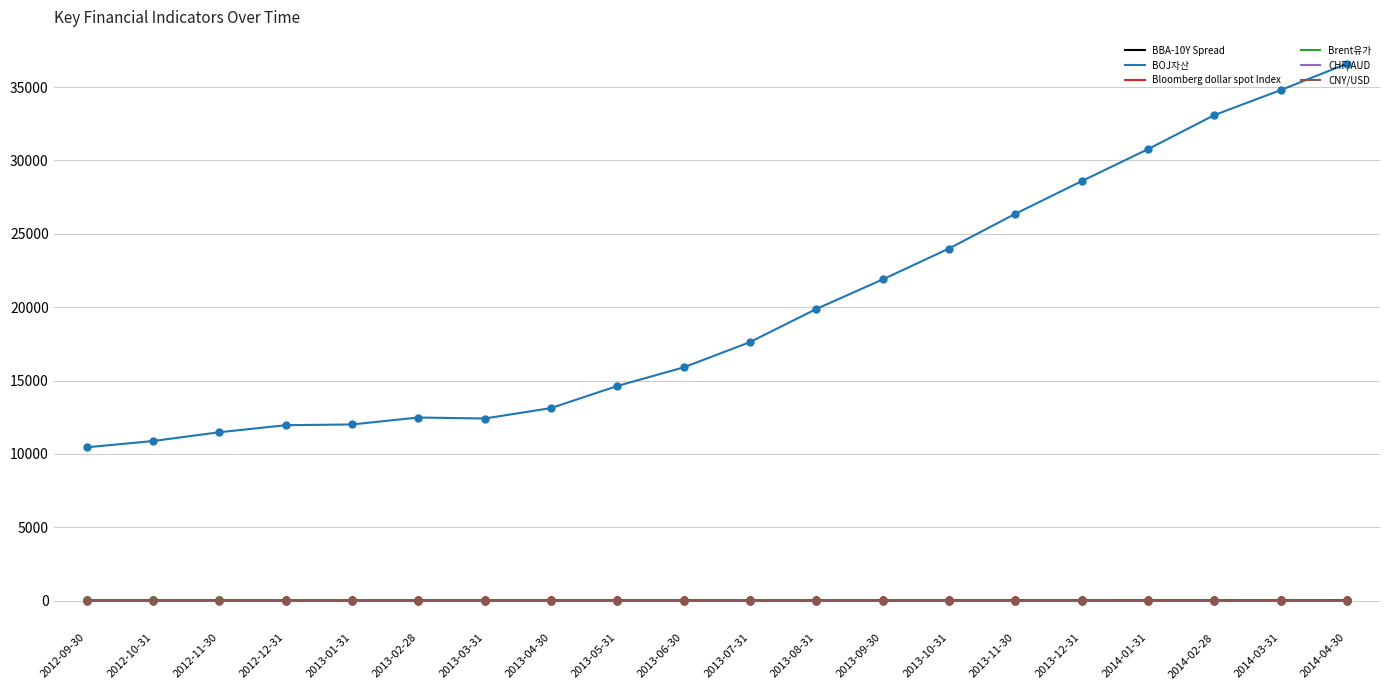

What are all the series names shown in the legend?

BBA-10Y Spread, BOJ자산, Bloomberg dollar spot Index, Brent유가, CHF/AUD, CNY/USD